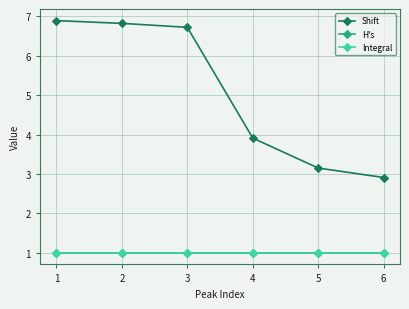

Between 6 and 4, which is larger?

4